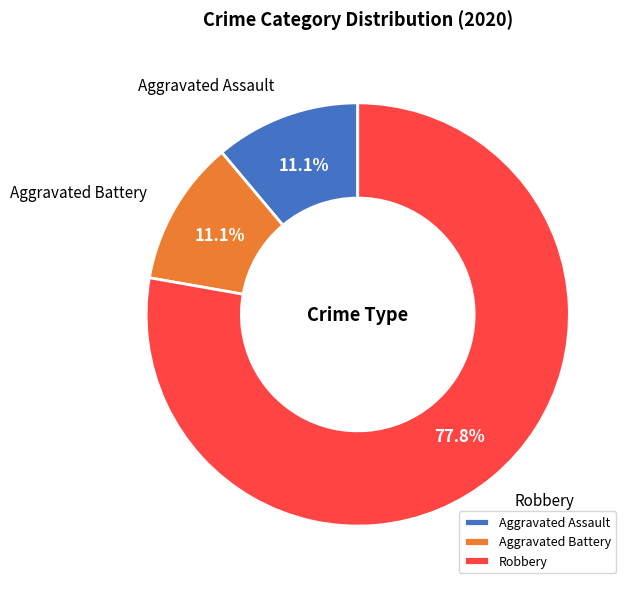

Between Robbery and Aggravated Battery, which is larger?

Robbery